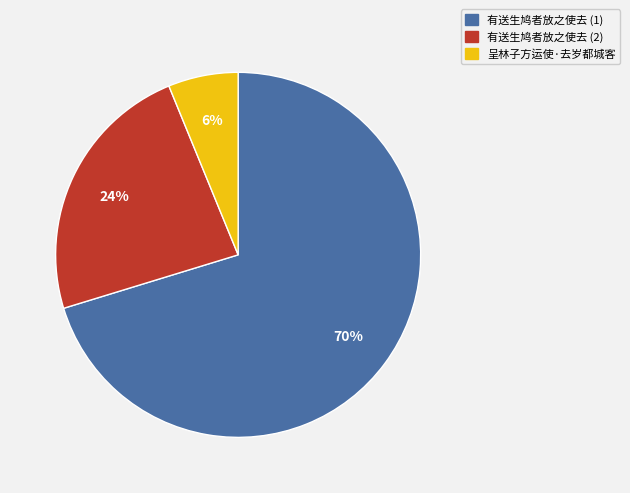

Which has a higher value, 有送生鸠者放之使去 (1) or 呈林子方运使·去岁都城客?

有送生鸠者放之使去 (1)